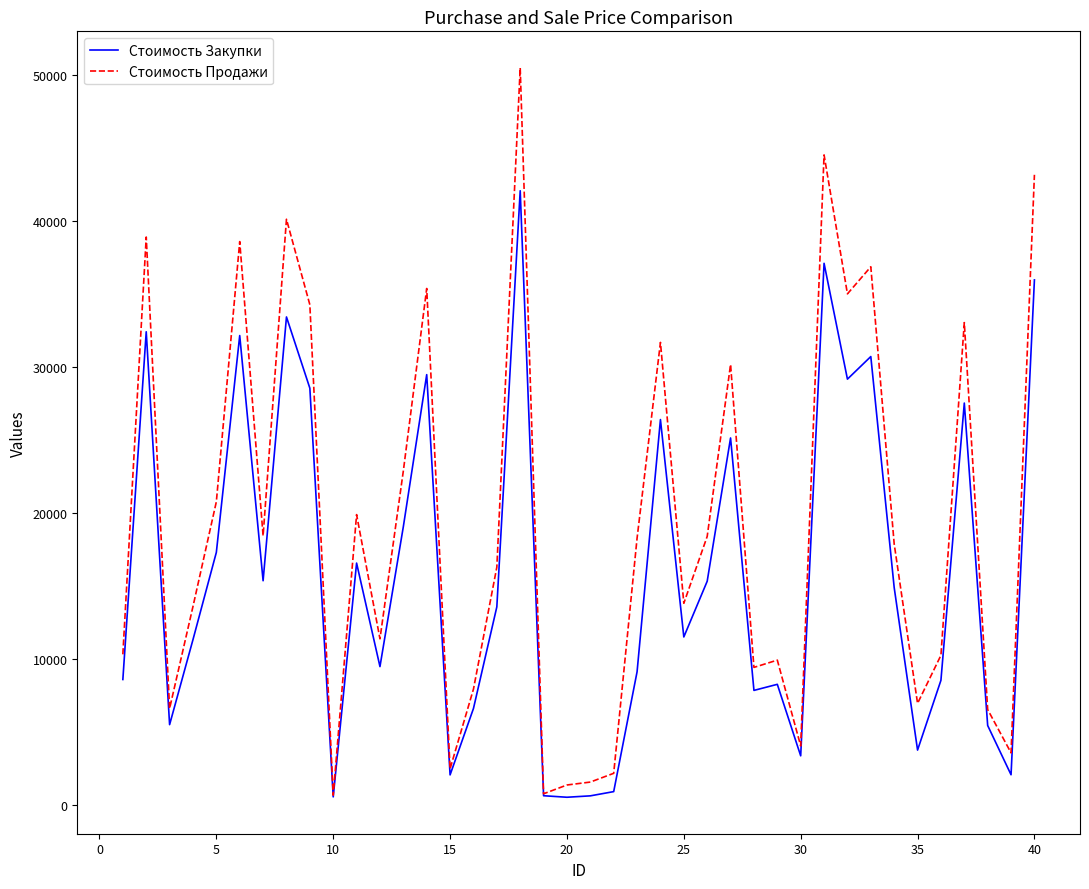

Which series has the largest range (max minus min)?

Стоимость Продажи